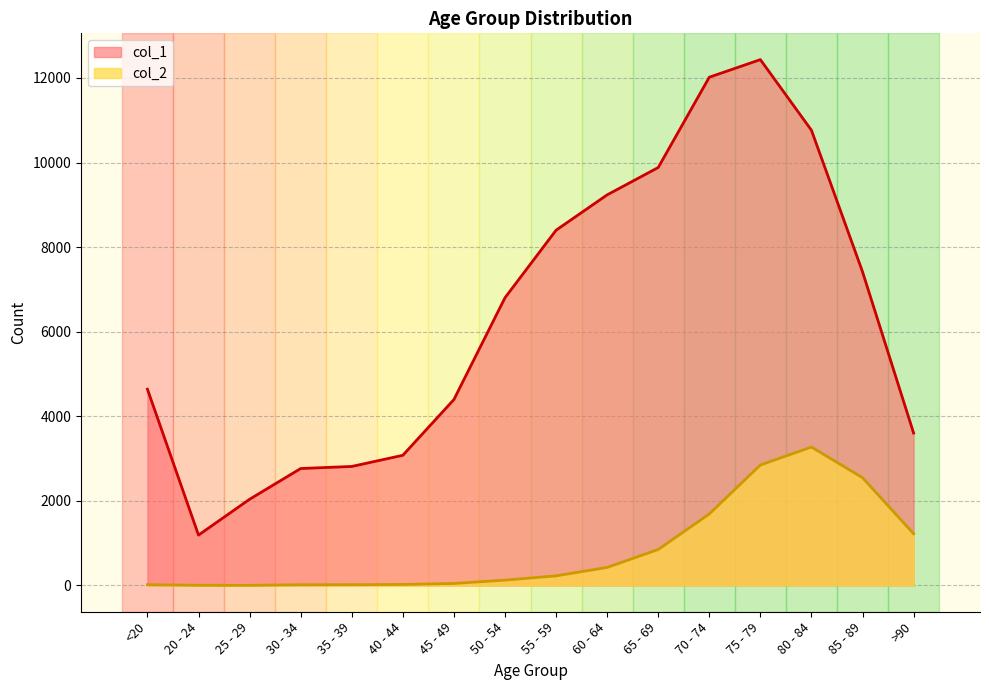

Is the value of col_2 at 35 - 39 greater than the value of col_1 at 85 - 89?

No